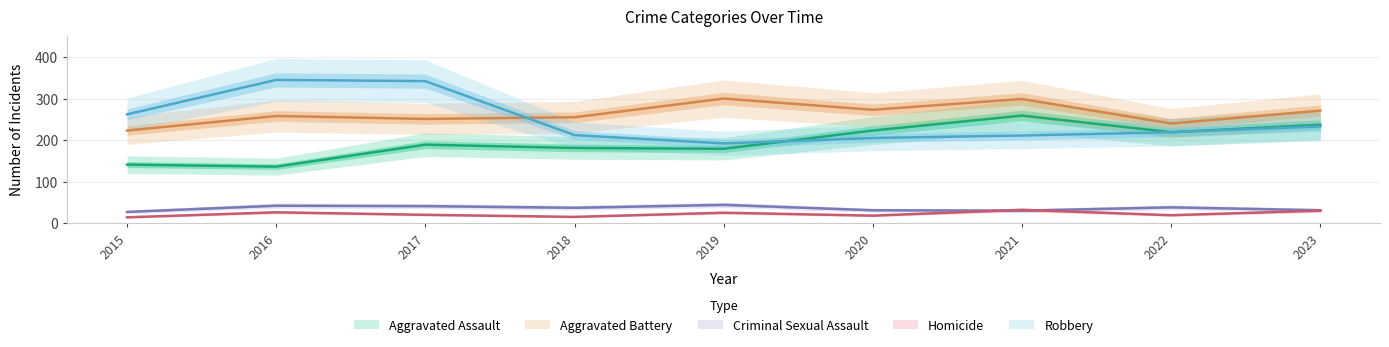

What is the maximum value for Homicide?

32